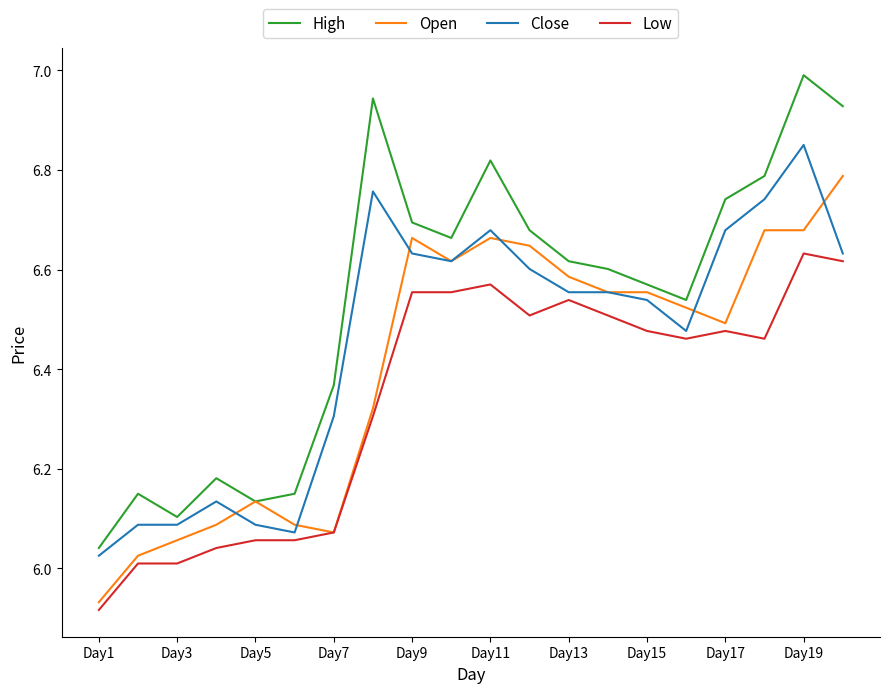

Does the chart display data point markers on the line(s)?

No